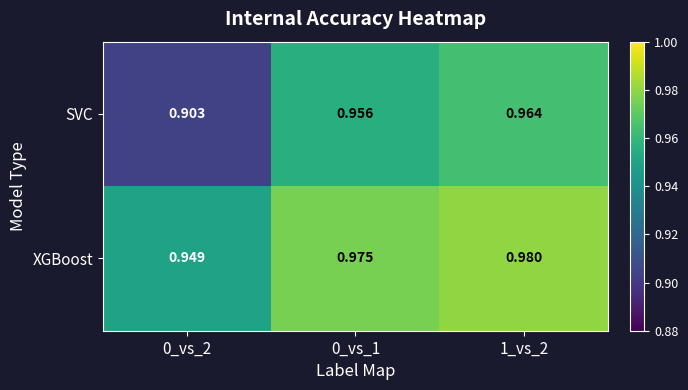

At 1_vs_2, list the series in order from largest to smallest.

XGBoost, SVC